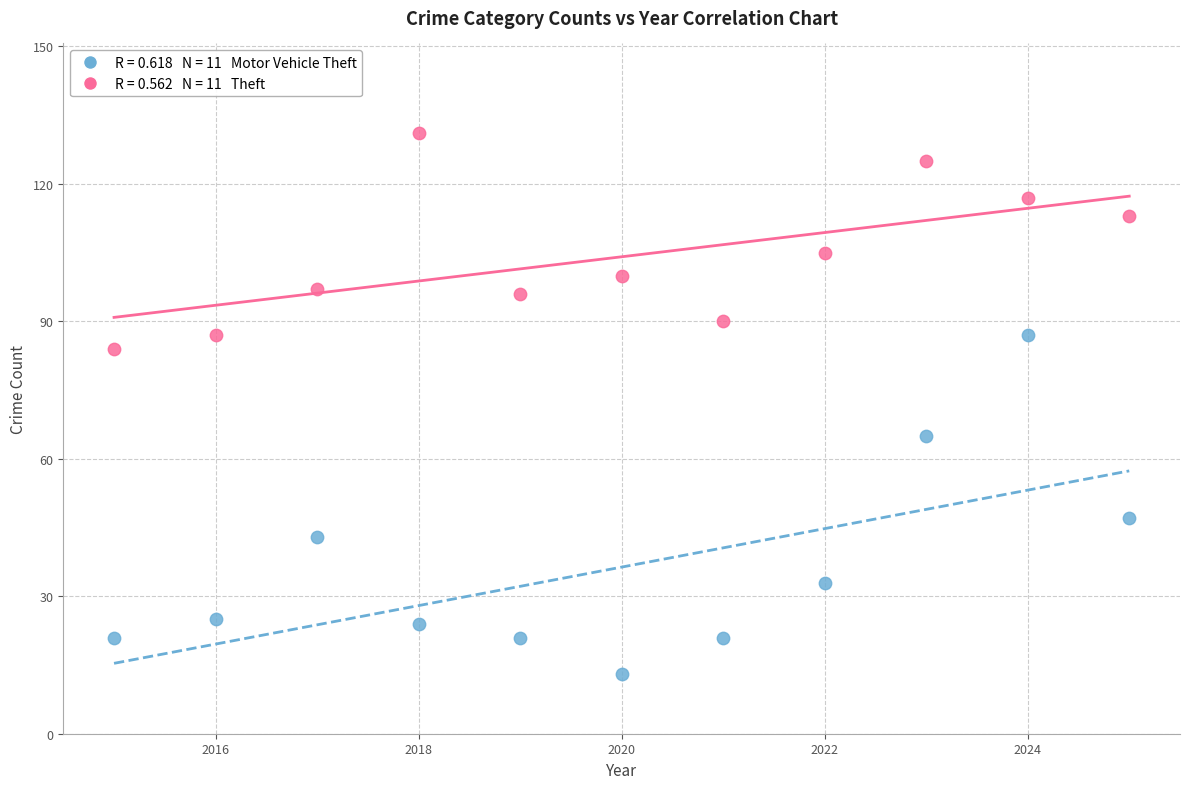

Across all series, what Y value is closest to 72?

65